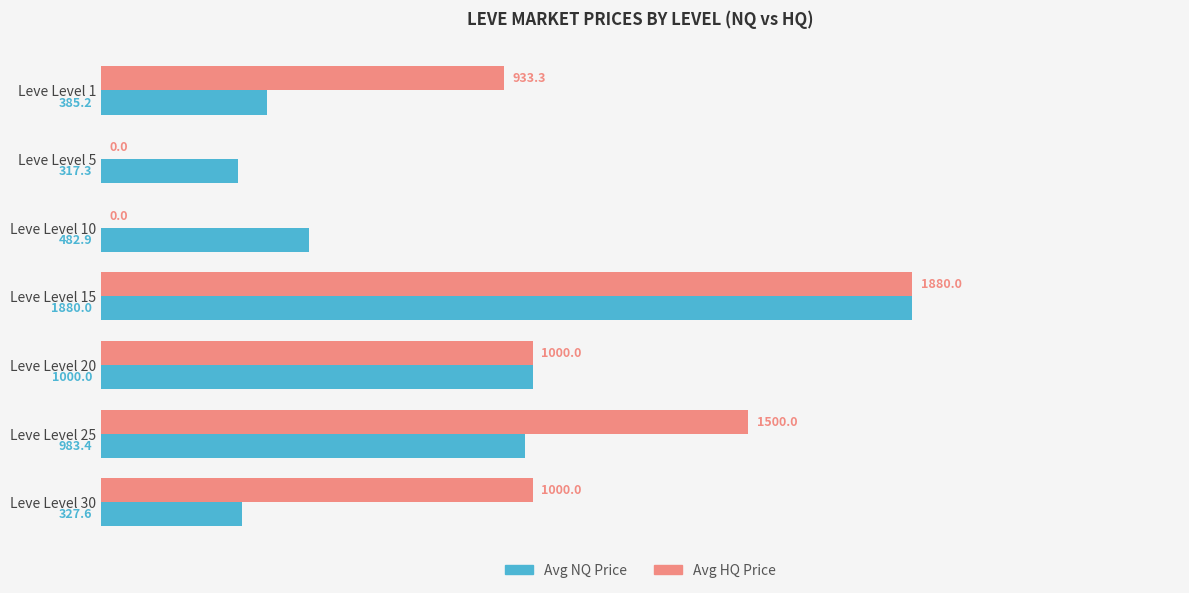

Is it true that Avg HQ Price equals 1000.0 at Leve Level 30?

True